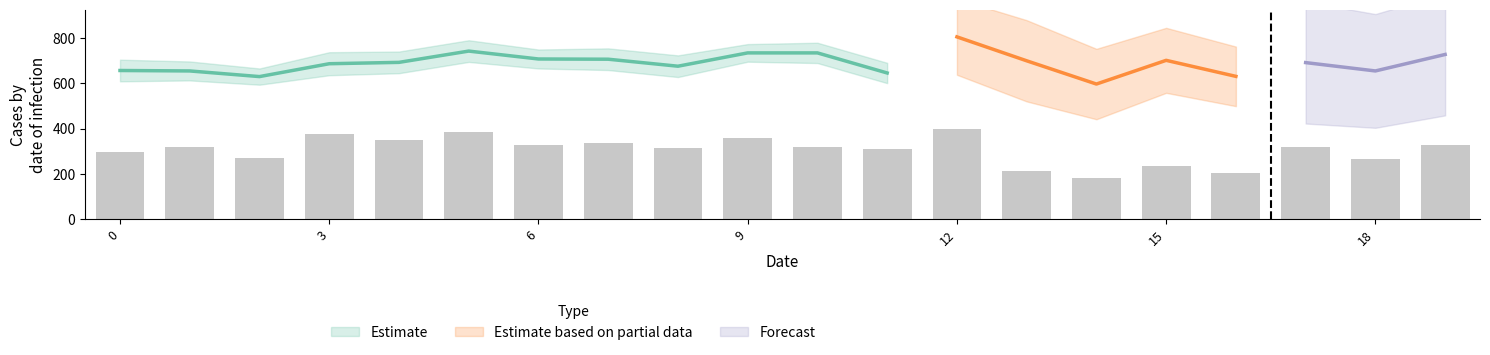

How many data points are above 319?

9